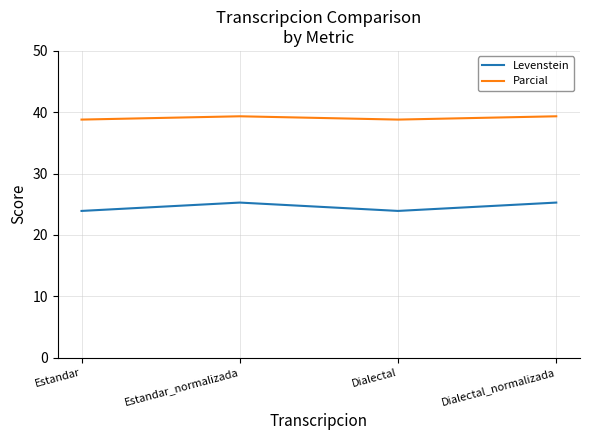

True or false: Levenstein and Parcial intersect in this chart.

False